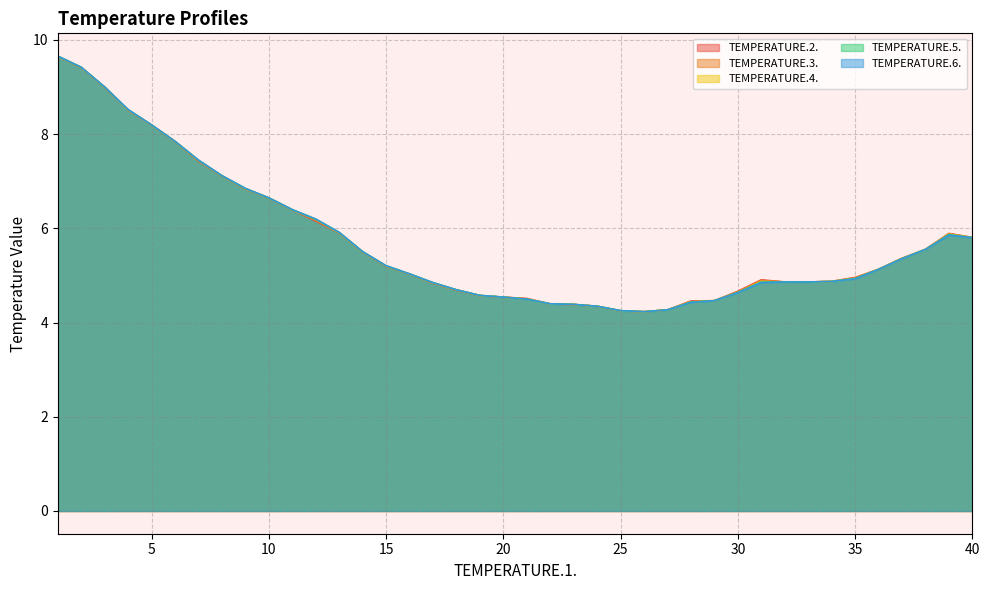

What is the value of the TEMPERATURE.3. point at the 34th from the left?

4.9